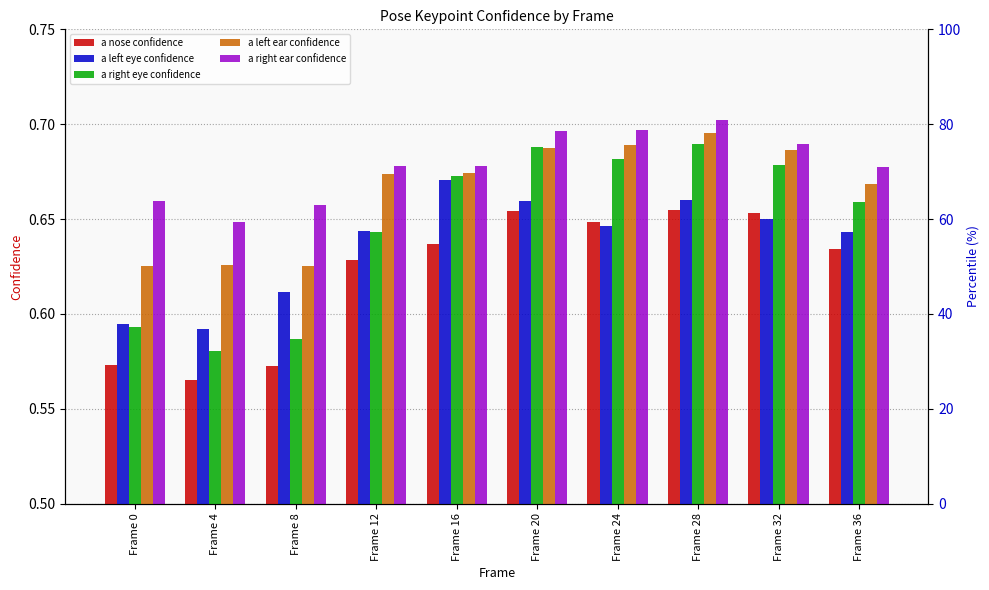

Where is a nose confidence nearest to the value 0?

Frame 4